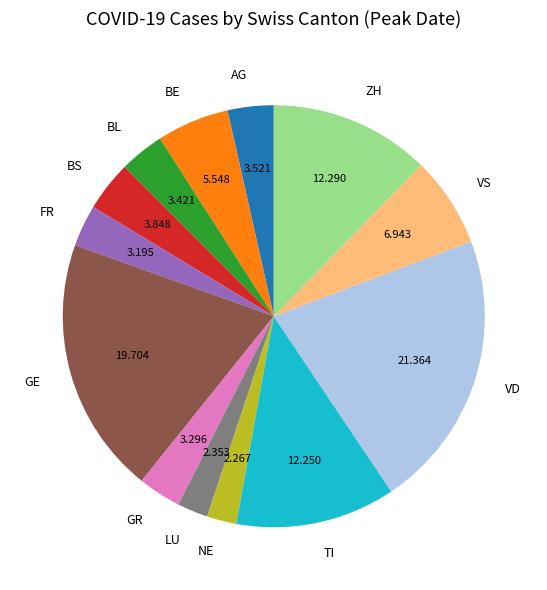

Does any single category account for the majority?

No